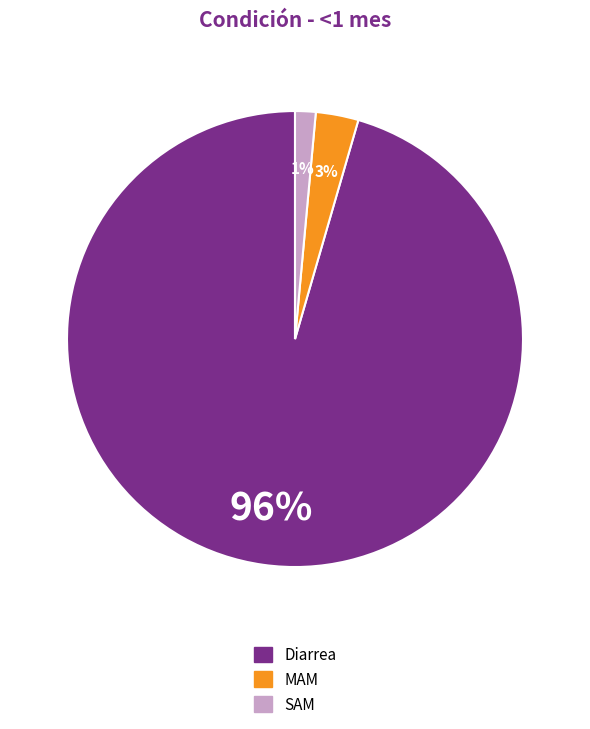

To the nearest percent, what is the average slice percentage?

33%